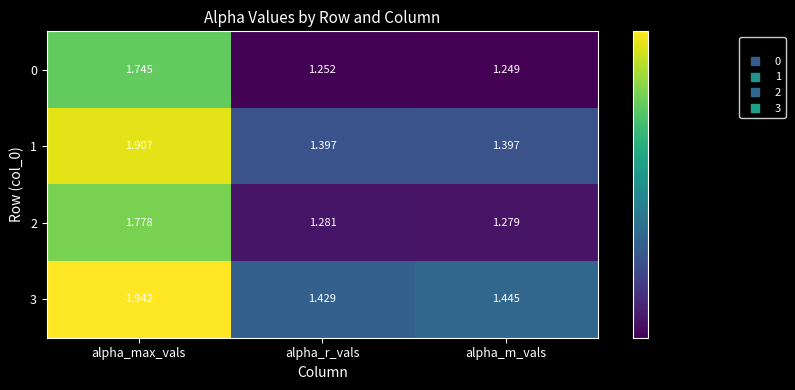

List the labels in order of 3 value, largest first.

alpha_max_vals, alpha_m_vals, alpha_r_vals